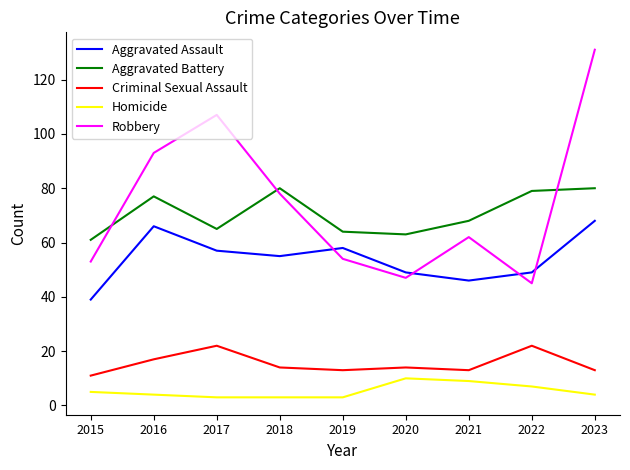

How many interior local peaks does the Aggravated Assault series have?

2